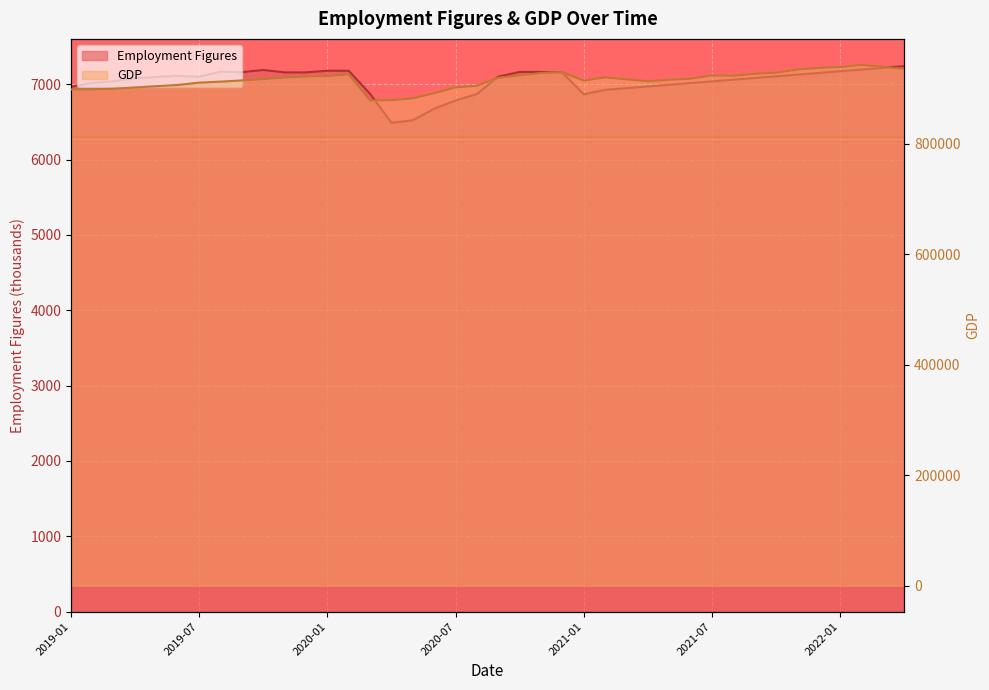

At which category is the sum across all series the highest?

2022-02